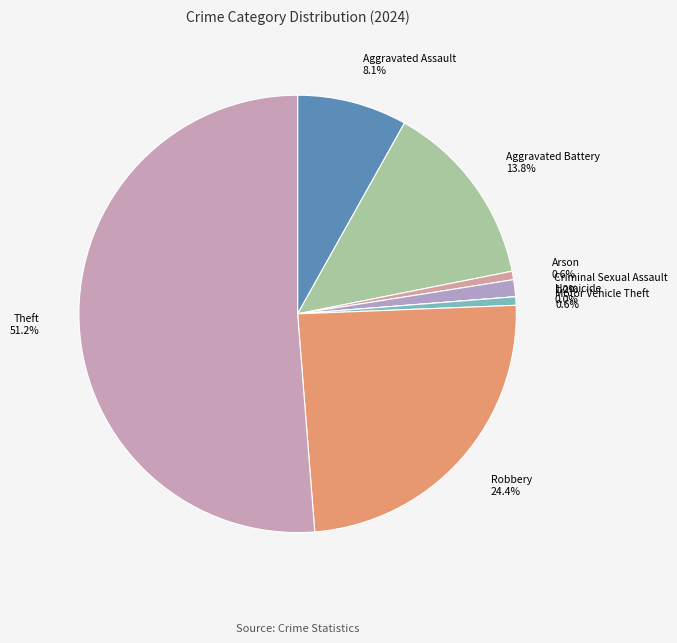

Which slice is the smallest?

Homicide